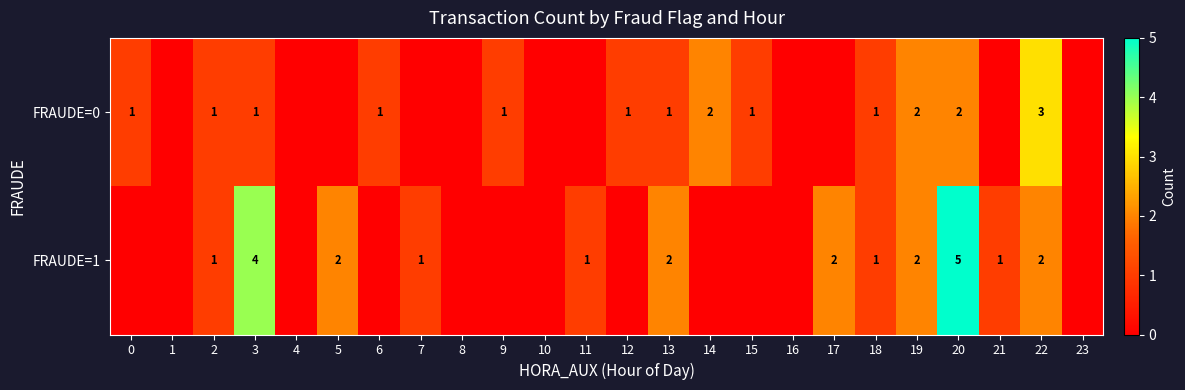

The FRAUDE=0 series shows 1 at 12. True or false?

True